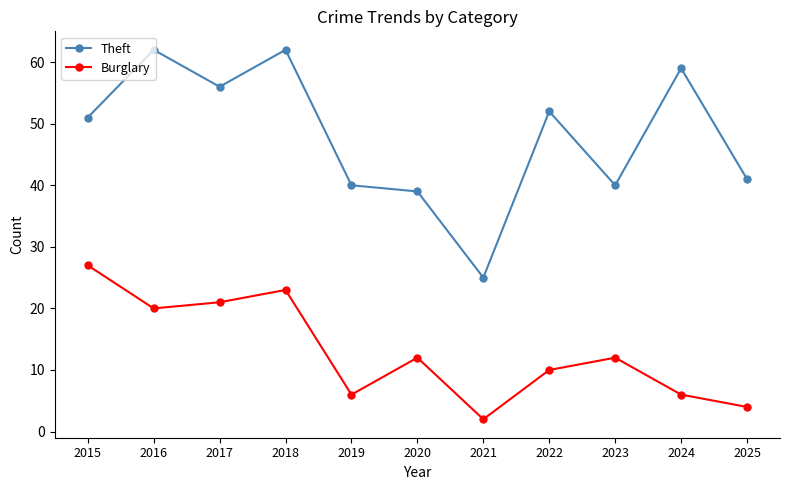

How many interior local peaks does the Theft series have?

4